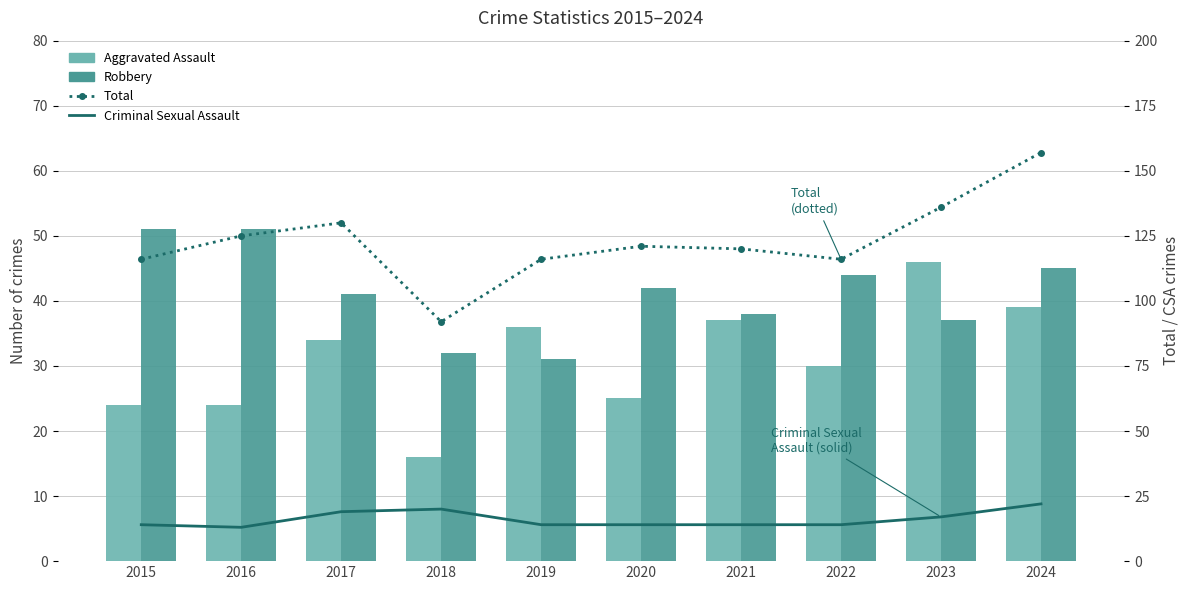

How many distinct data groups are displayed?

4